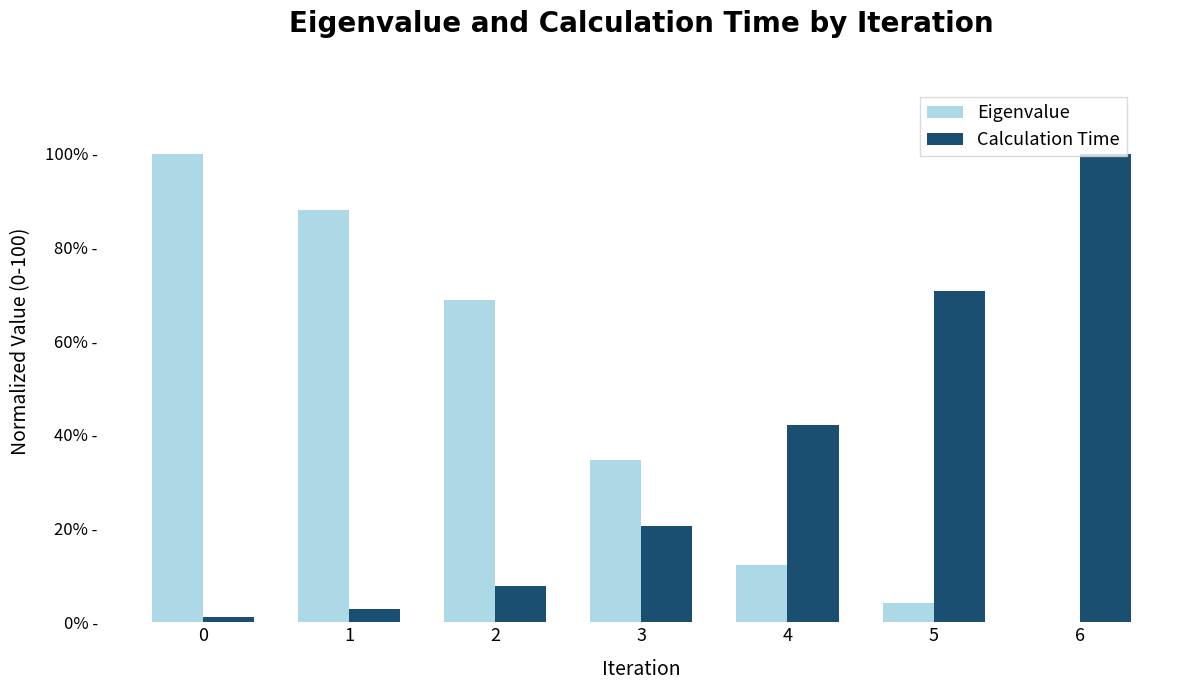

What is the maximum value for Eigenvalue?

100.0